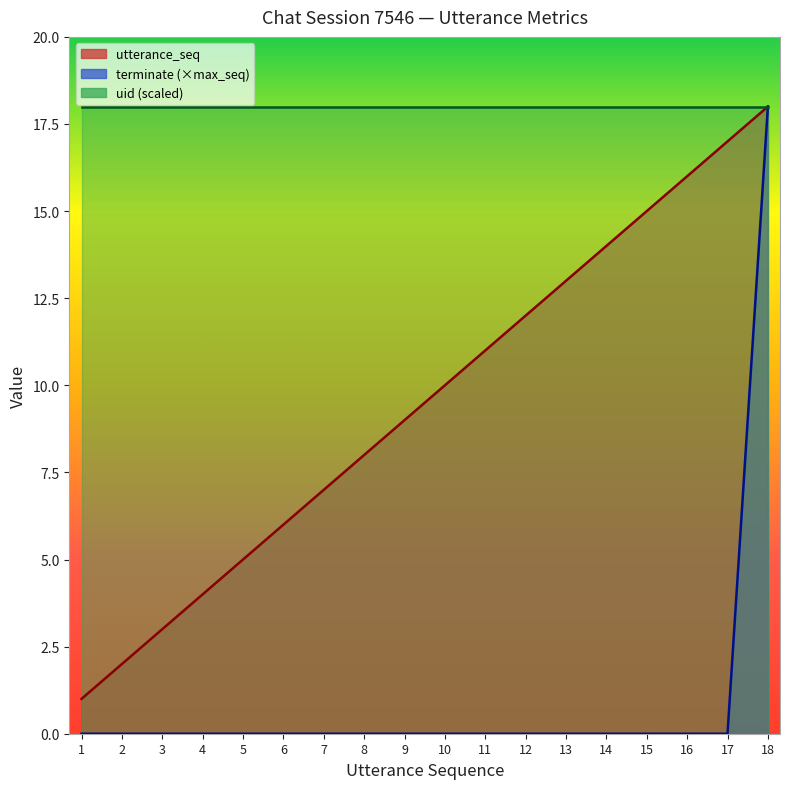

True or false: terminate has a value of -6 at 9.

False